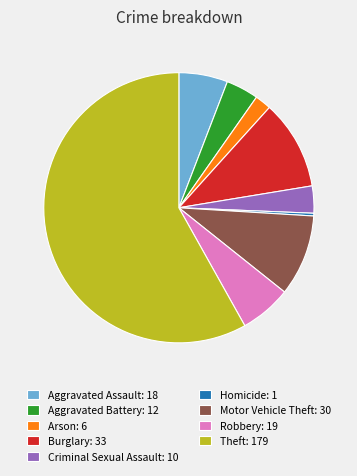

Between Homicide: 1 and Robbery: 19, which is larger?

Robbery: 19